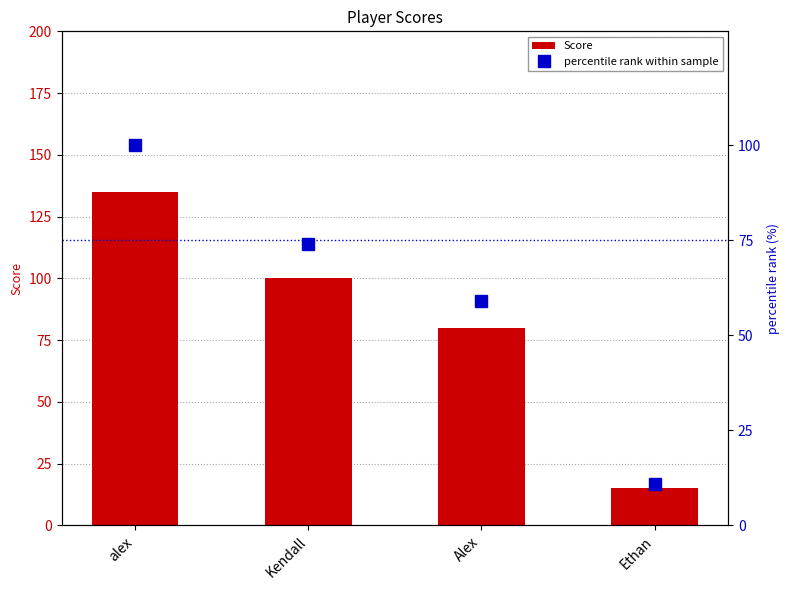

List the labels in order of Score value, smallest first.

Ethan, Alex, Kendall, alex